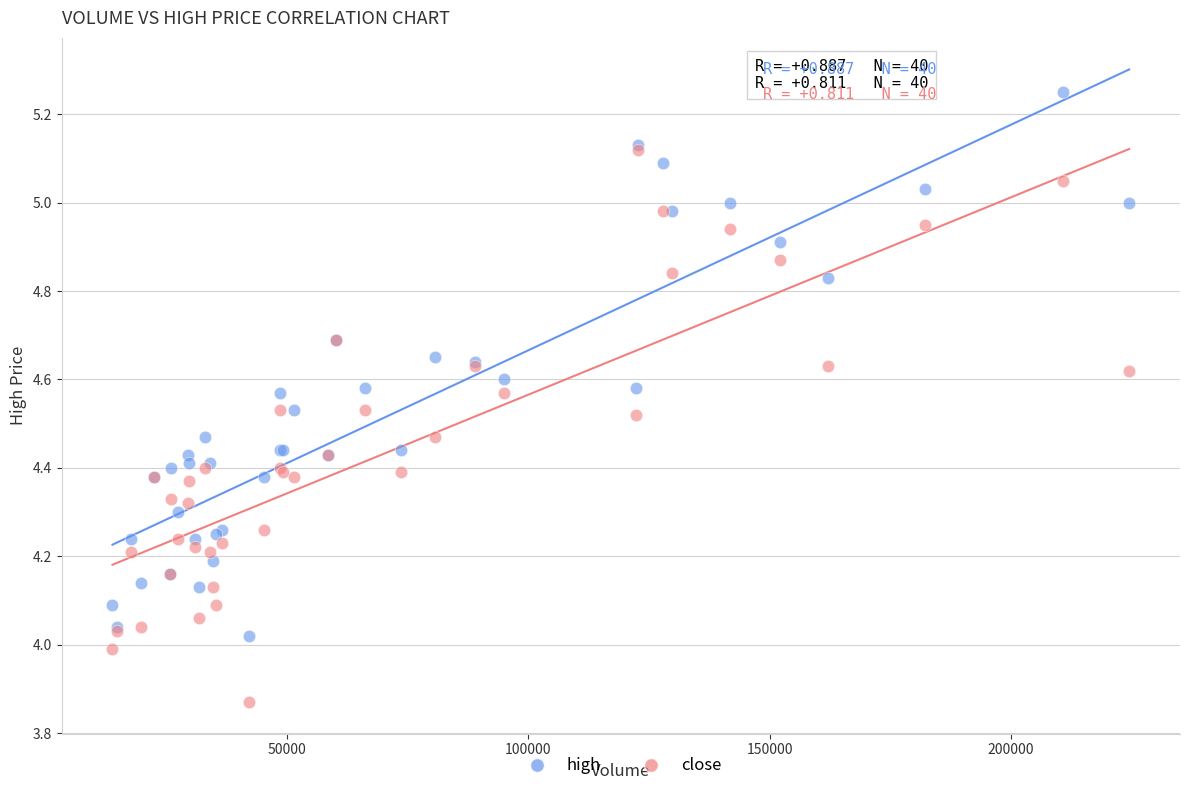

What are all the series names shown in the legend?

high, close